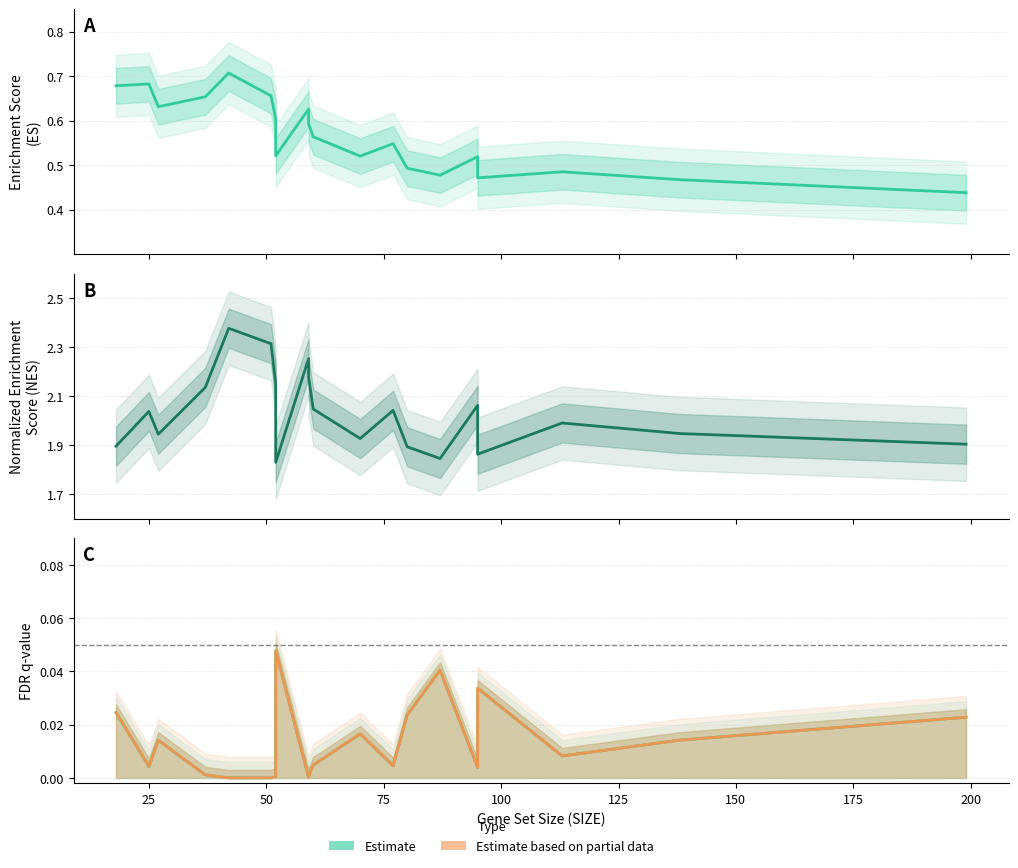

Which series has the widest spread of values?

NES